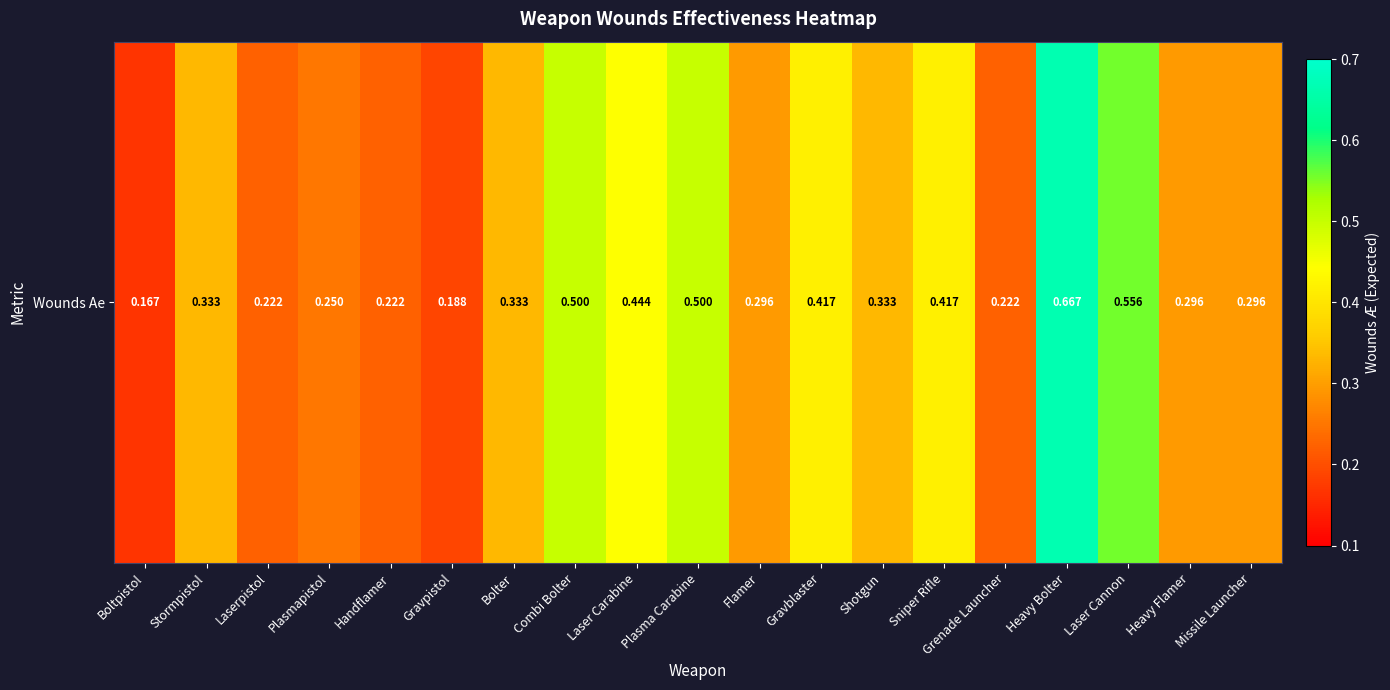

Rank the categories by value from highest to lowest.

Heavy Bolter, Laser Cannon, Combi Bolter, Plasma Carabine, Laser Carabine, Gravblaster, Sniper Rifle, Stormpistol, Bolter, Shotgun, Flamer, Heavy Flamer, Missile Launcher, Plasmapistol, Laserpistol, Handflamer, Grenade Launcher, Gravpistol, Boltpistol